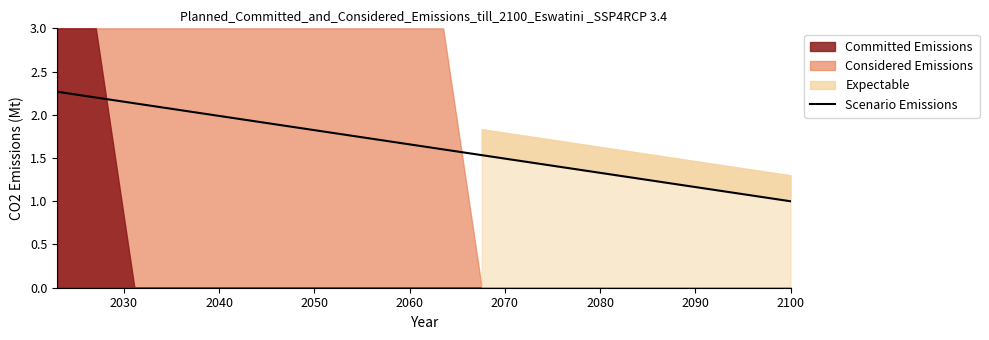

What is the minimum value for Scenario Emissions?

1.0